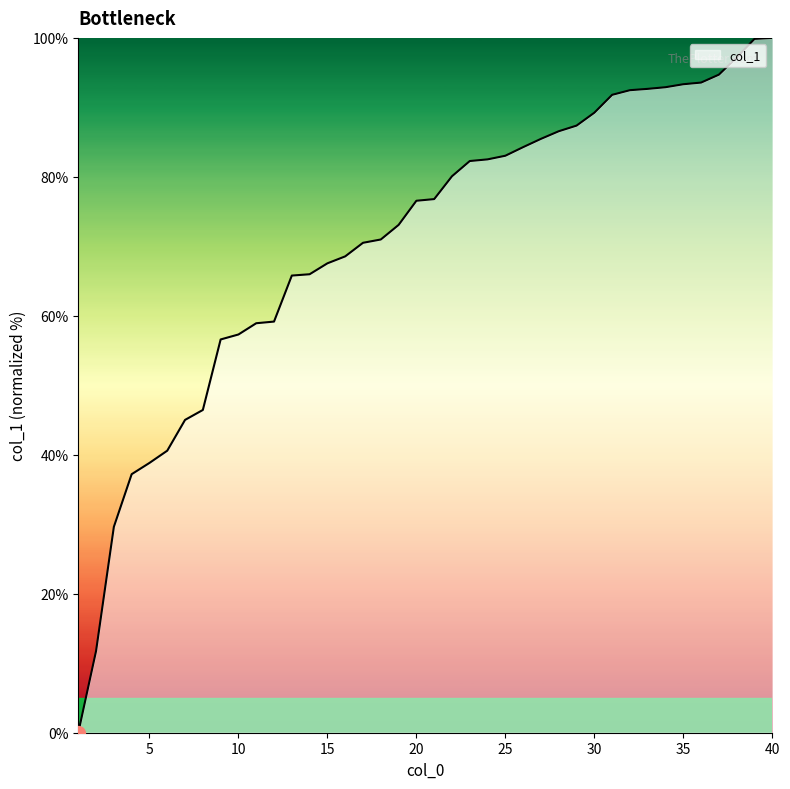

What is the average value?

70.7